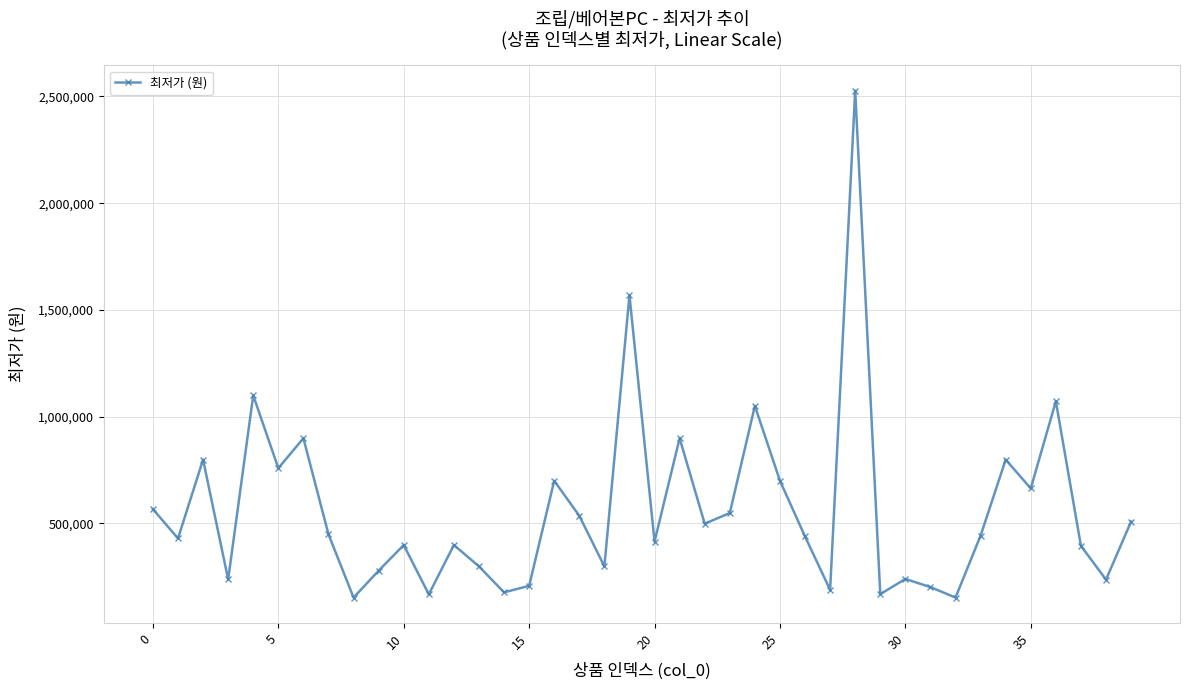

What is the minimum value shown in the chart?

153000